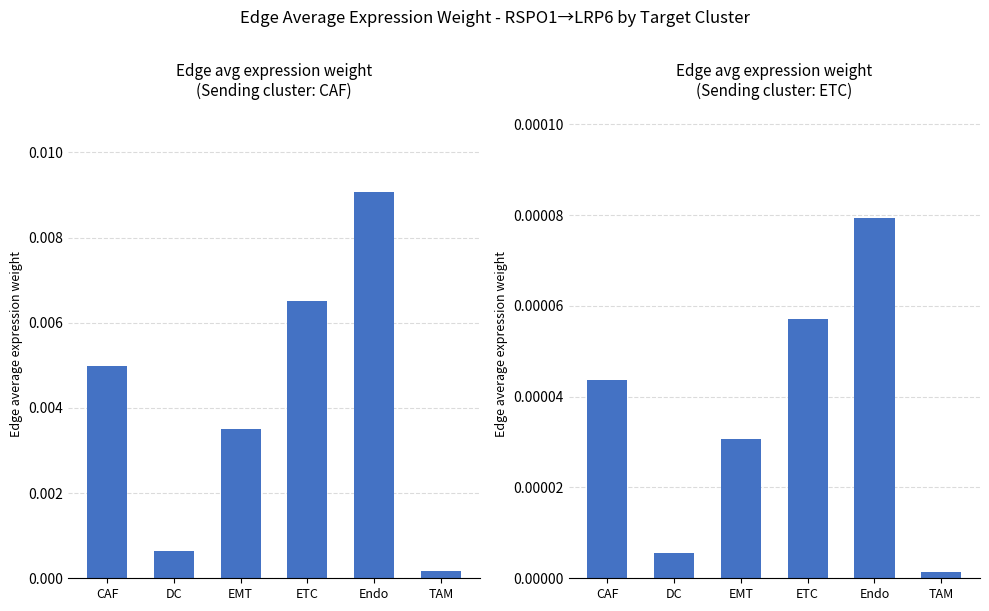

True or false: CAF has a value of 0.0 at DC.

True